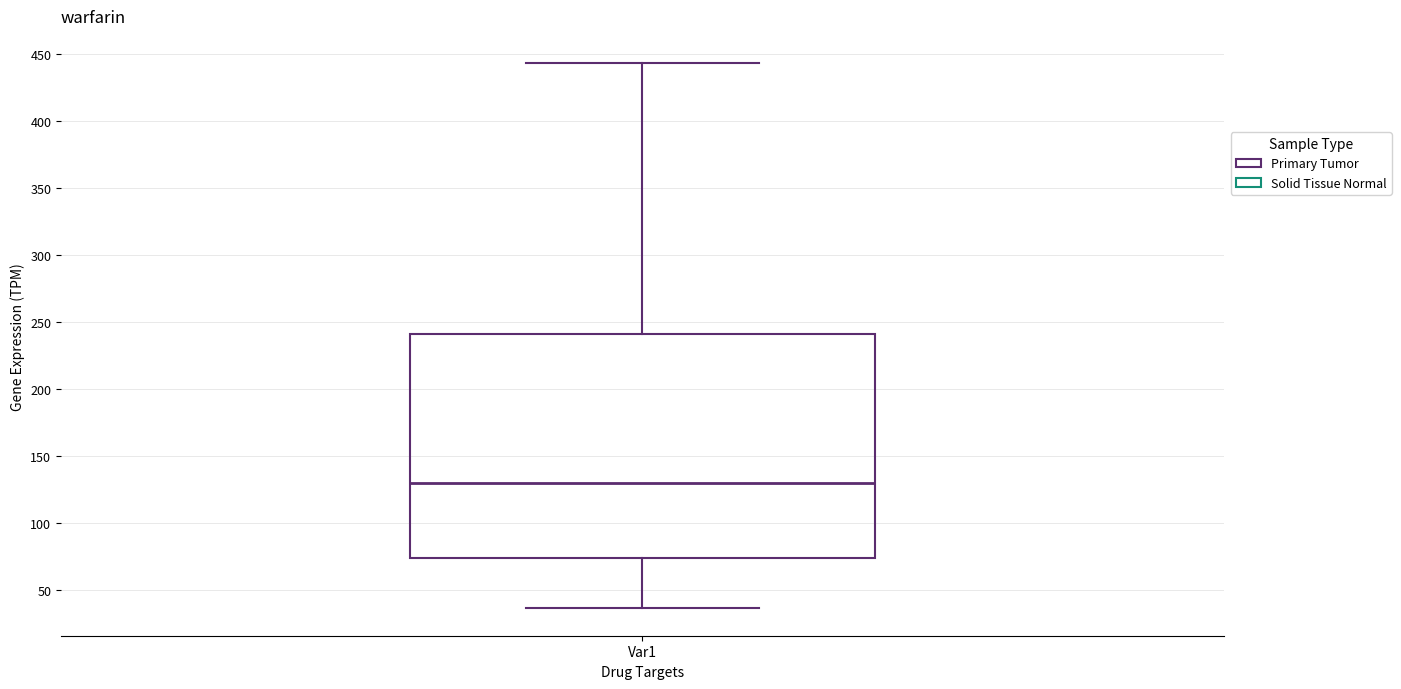

Read this box plot against the y-axis: the position of the median line, the range covered by the box, and the ends of both whiskers. The values are not printed on the chart, so give them approximately, as read against the axis.

median 130, box 75 to 240, whiskers 35 to 445